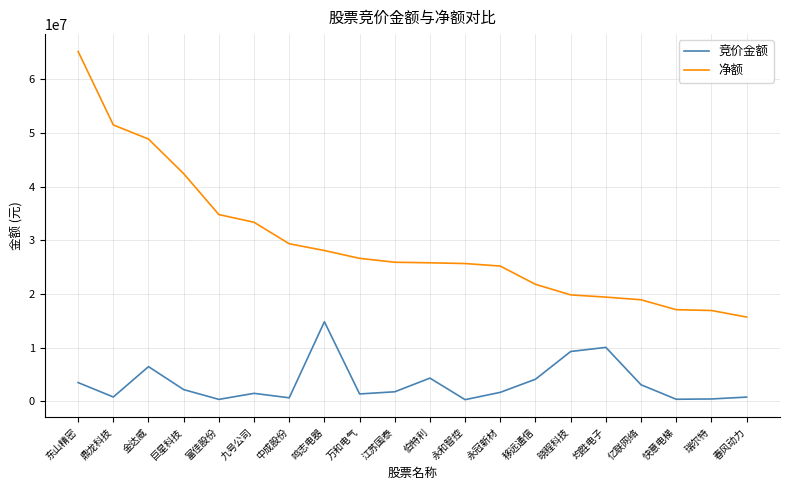

Is it true that 净额 equals 32479966 at 金达威?

False